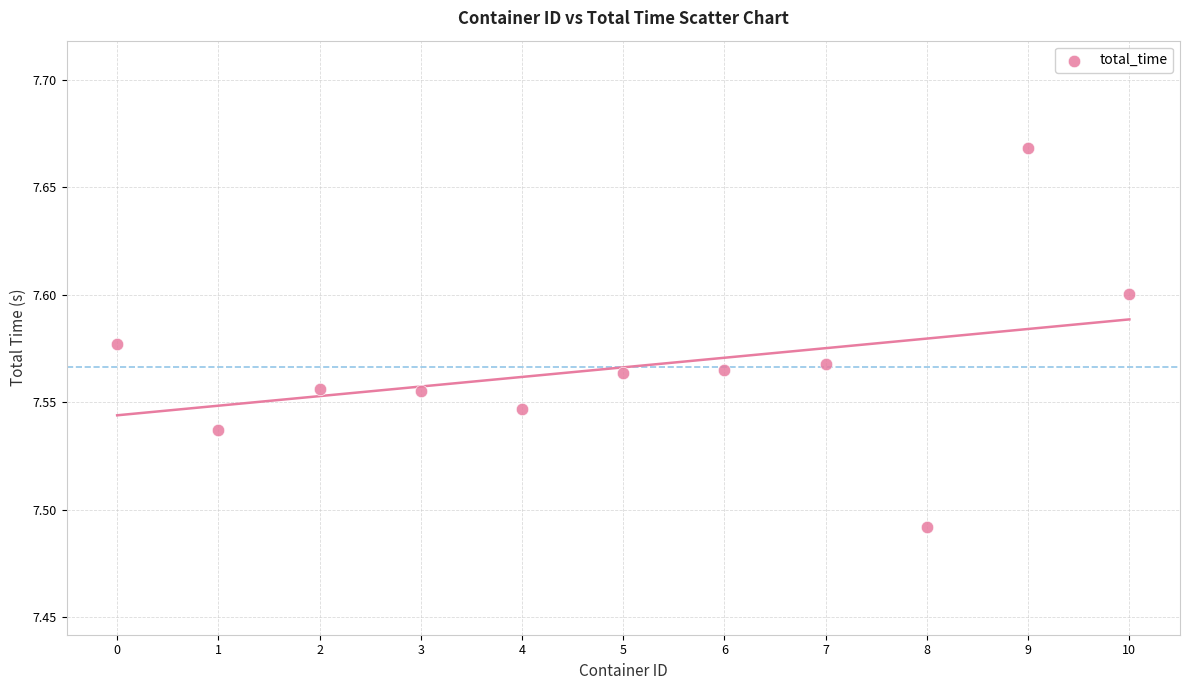

What is the average X value?

5.0